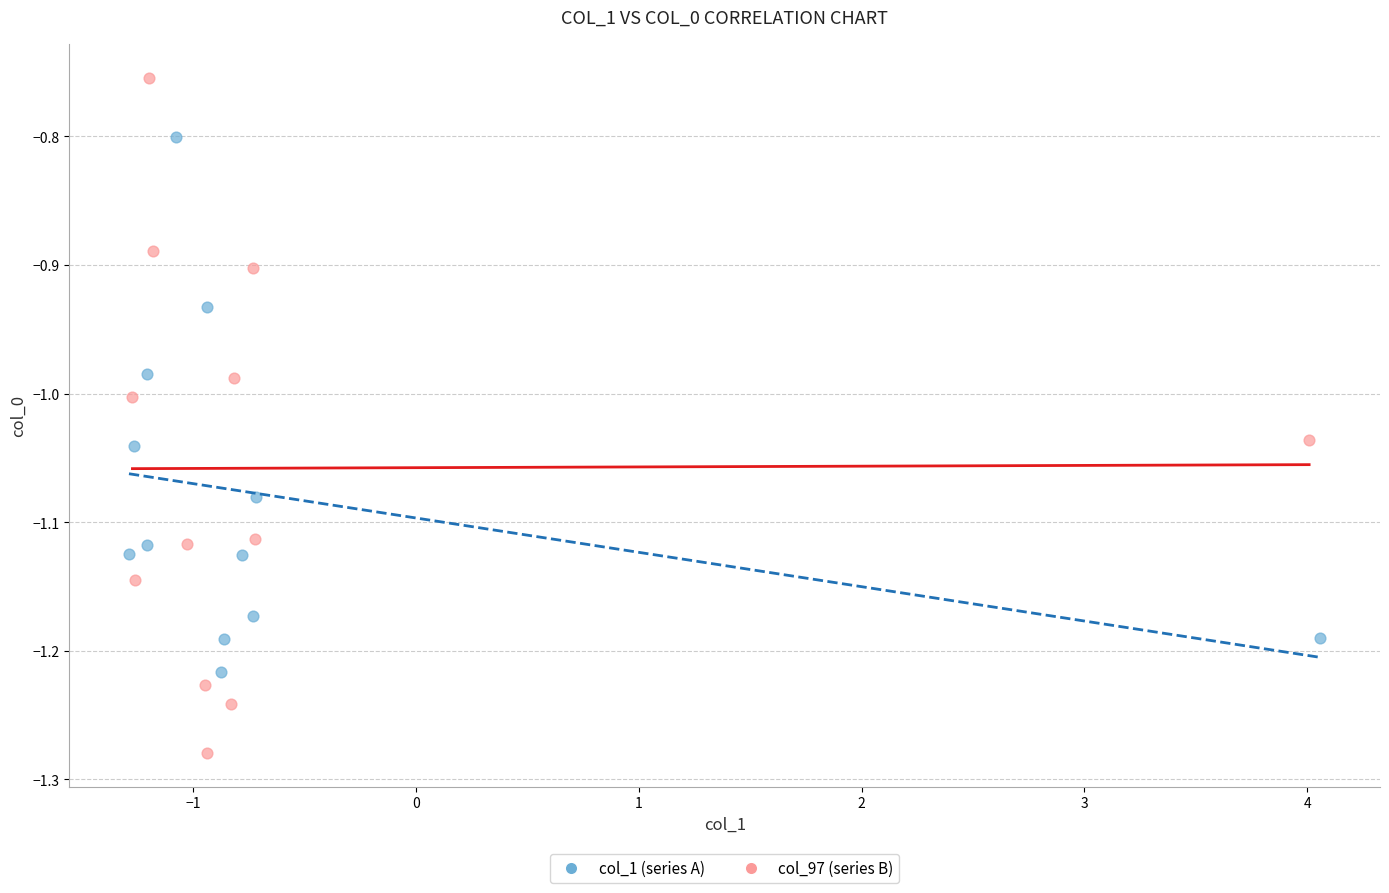

What are all the series names shown in the legend?

col_1 (series A), col_97 (series B)